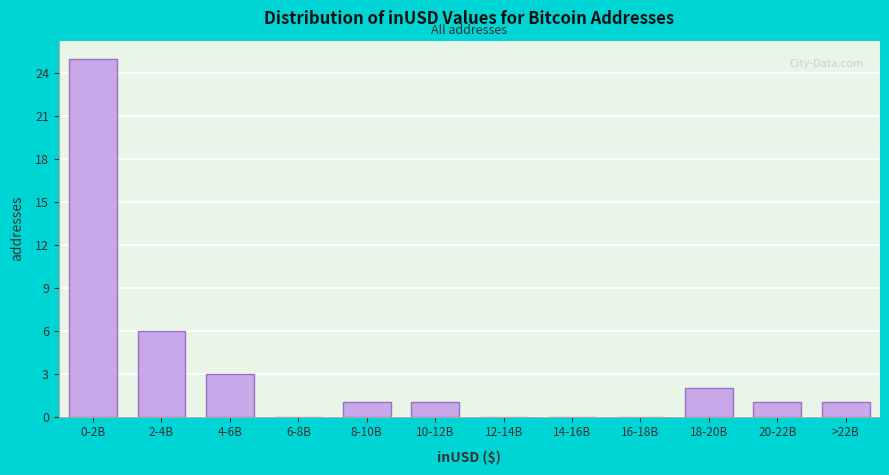

Reading left to right, transcribe all the data shown in this chart.

0-2B=25	2-4B=6	4-6B=3	6-8B=0	8-10B=1	10-12B=1	12-14B=0	14-16B=0	16-18B=0	18-20B=2	20-22B=1	>22B=1